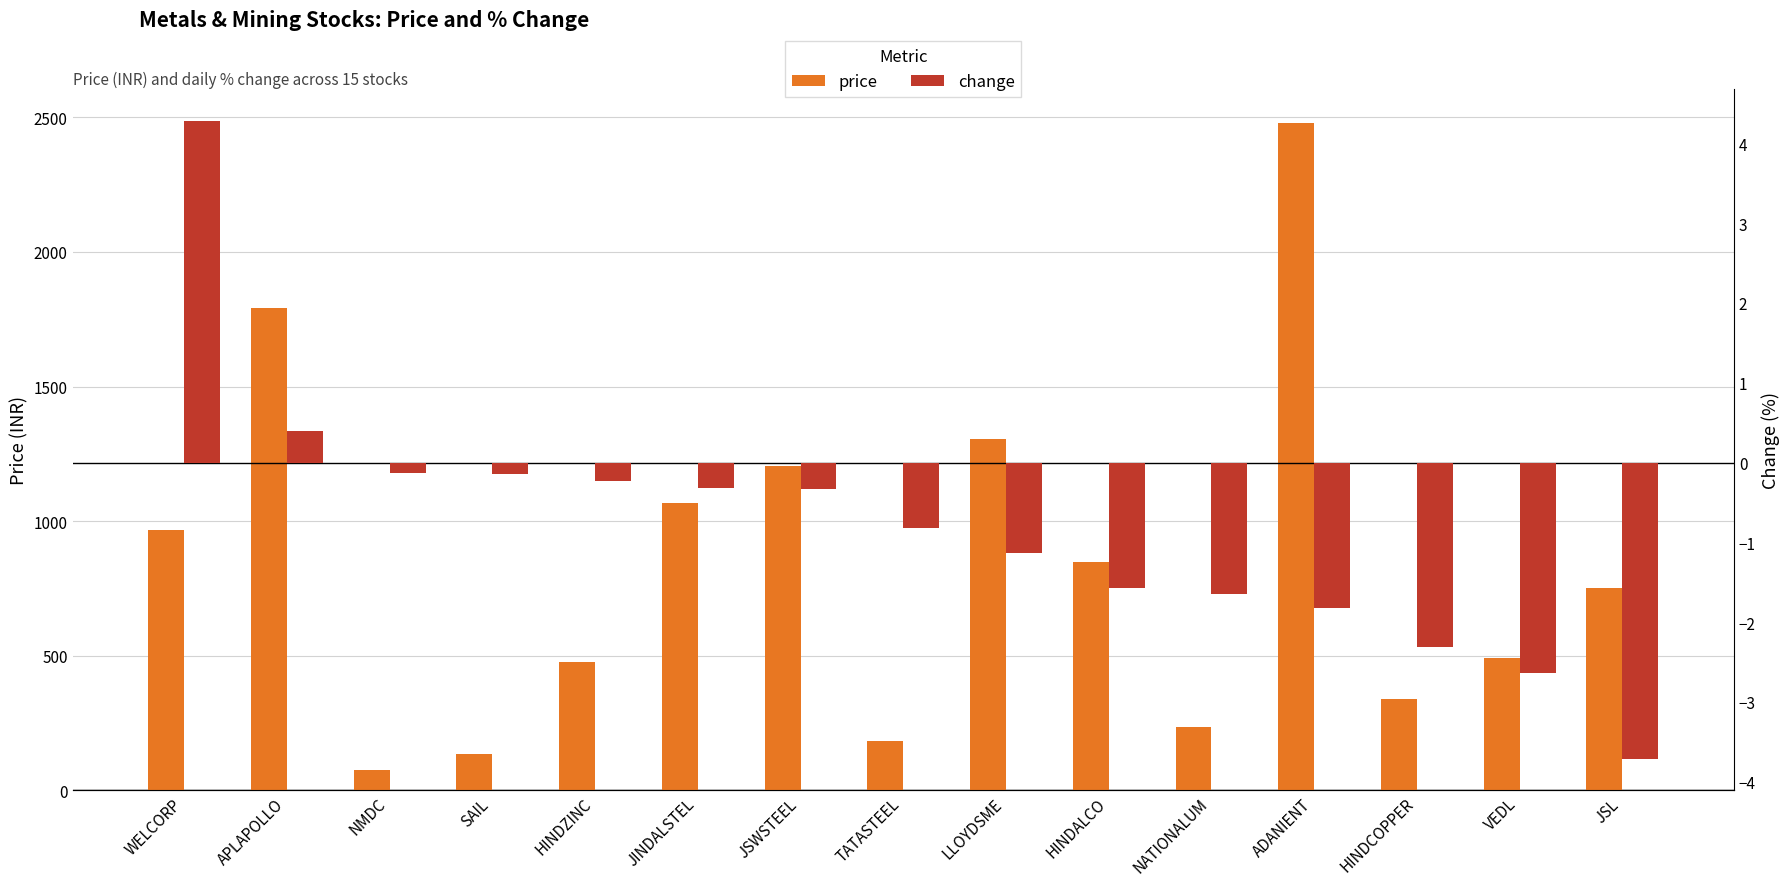

At which label is price closest to 1278?

LLOYDSME